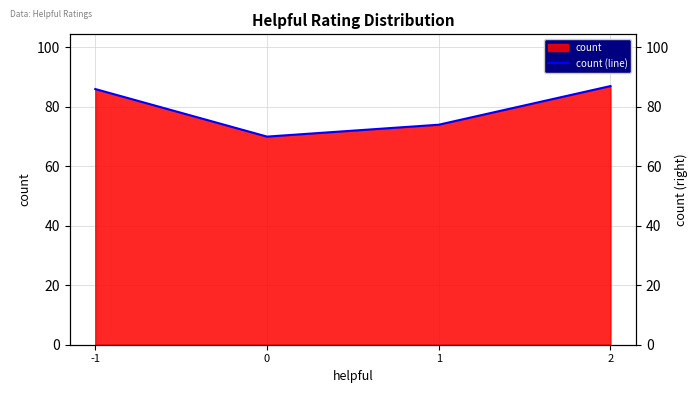

Rank the categories by value from lowest to highest.

0, 1, -1, 2